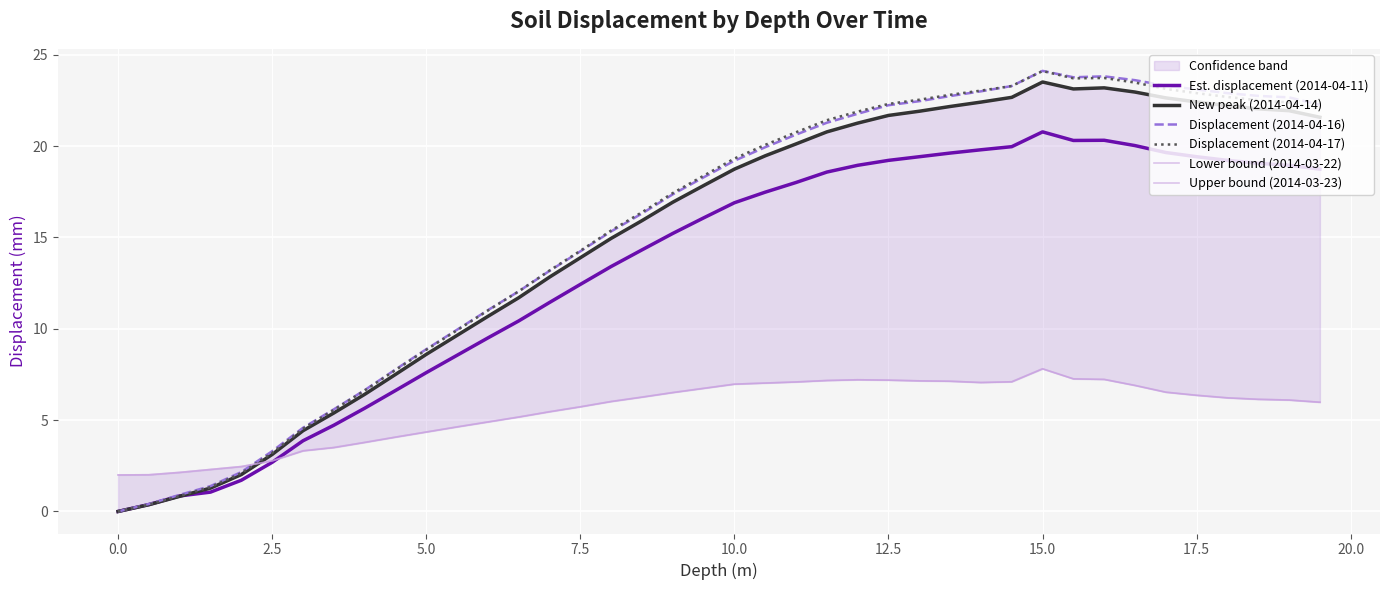

The Displacement (2014-04-16) series shows 24.1 at 15.0. True or false?

True